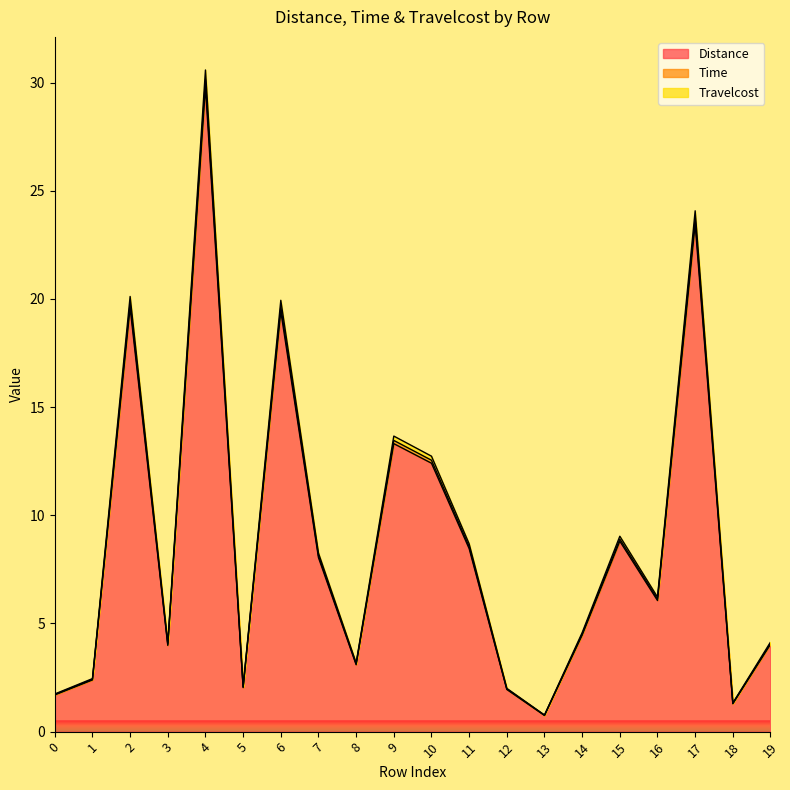

Which category has the highest value across all series?

4